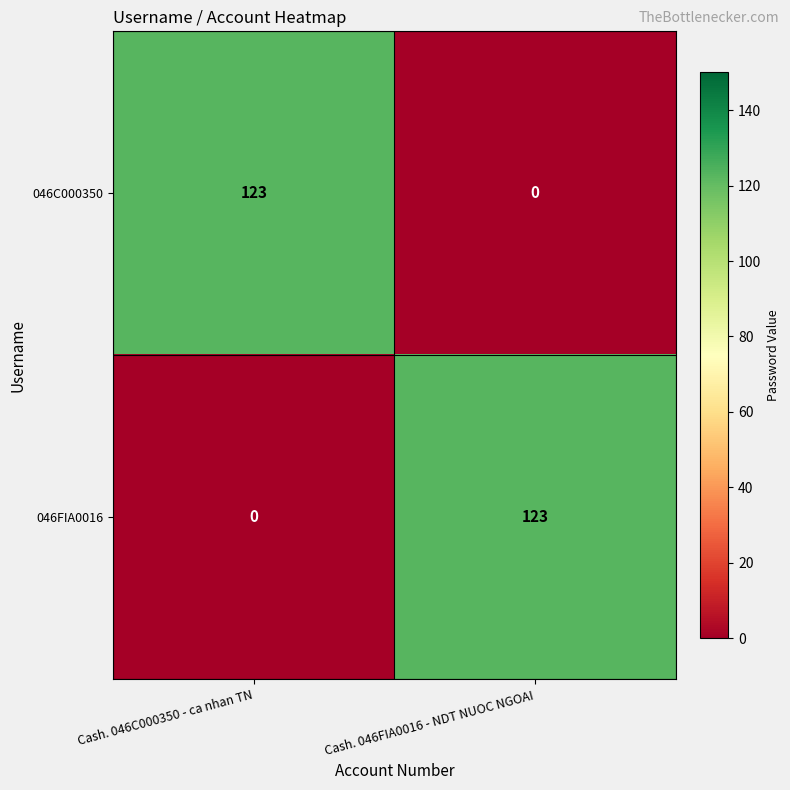

Reading right to left, what are all the values shown in this chart?

046C000350: Cash. 046FIA0016 - NDT NUOC NGOAI=0	Cash. 046C000350 - ca nhan TN=123
046FIA0016: Cash. 046FIA0016 - NDT NUOC NGOAI=123	Cash. 046C000350 - ca nhan TN=0